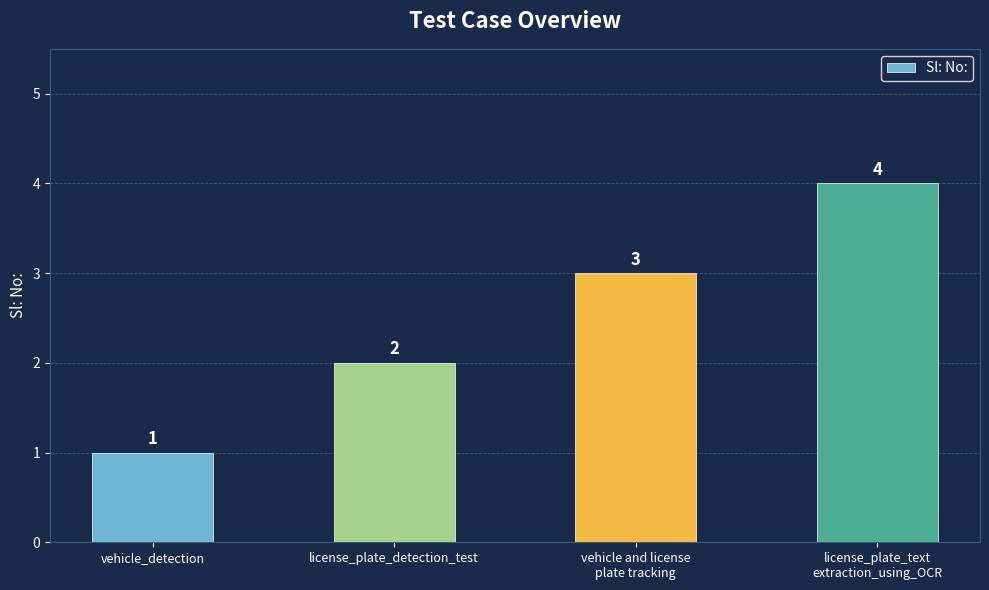

What is the label of the 1st bar from the left?

vehicle_detection